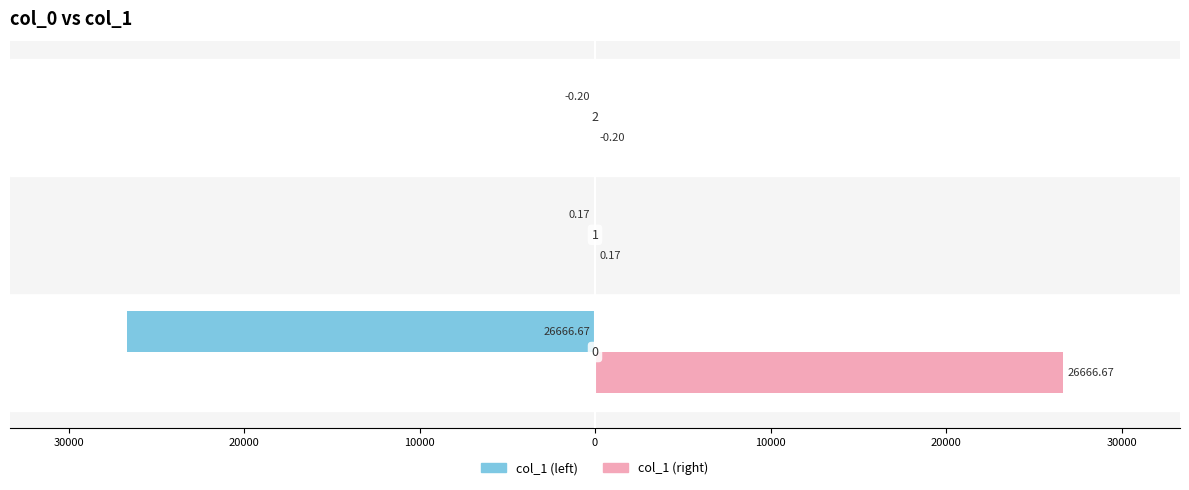

Which series has the largest total across all categories?

col_1 (right)